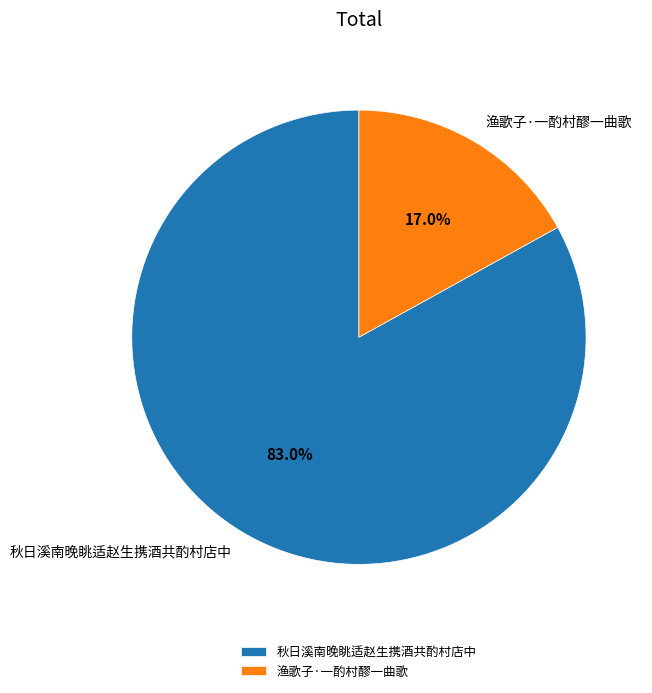

What is the largest slice in the pie chart?

秋日溪南晚眺适赵生携酒共酌村店中